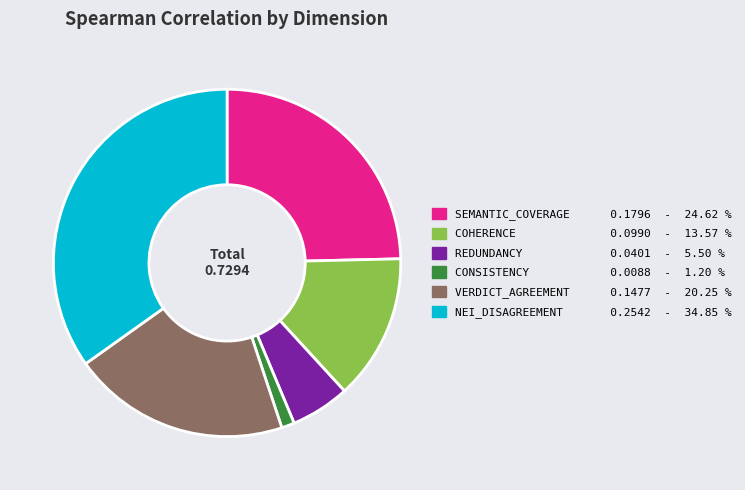

How many slices are in this pie chart?

6